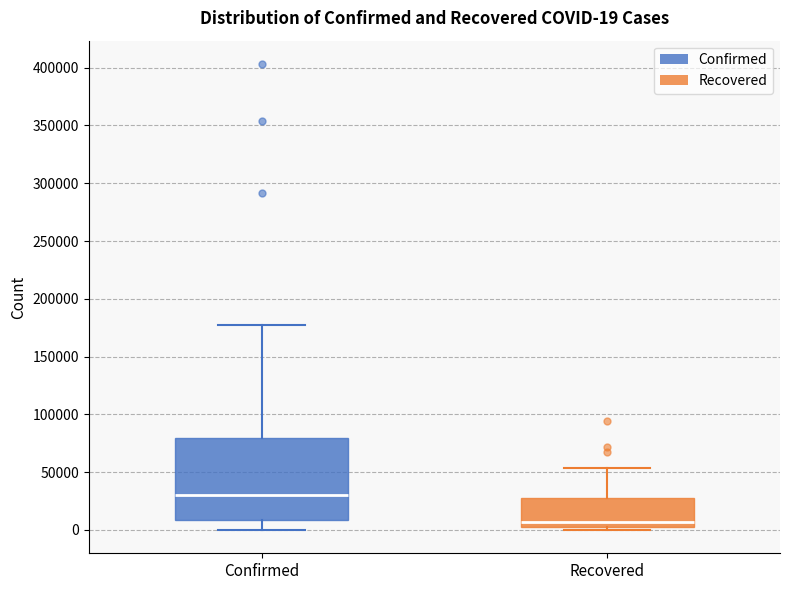

Comparing the boxes themselves (not the whiskers), which one is the tallest?

Confirmed